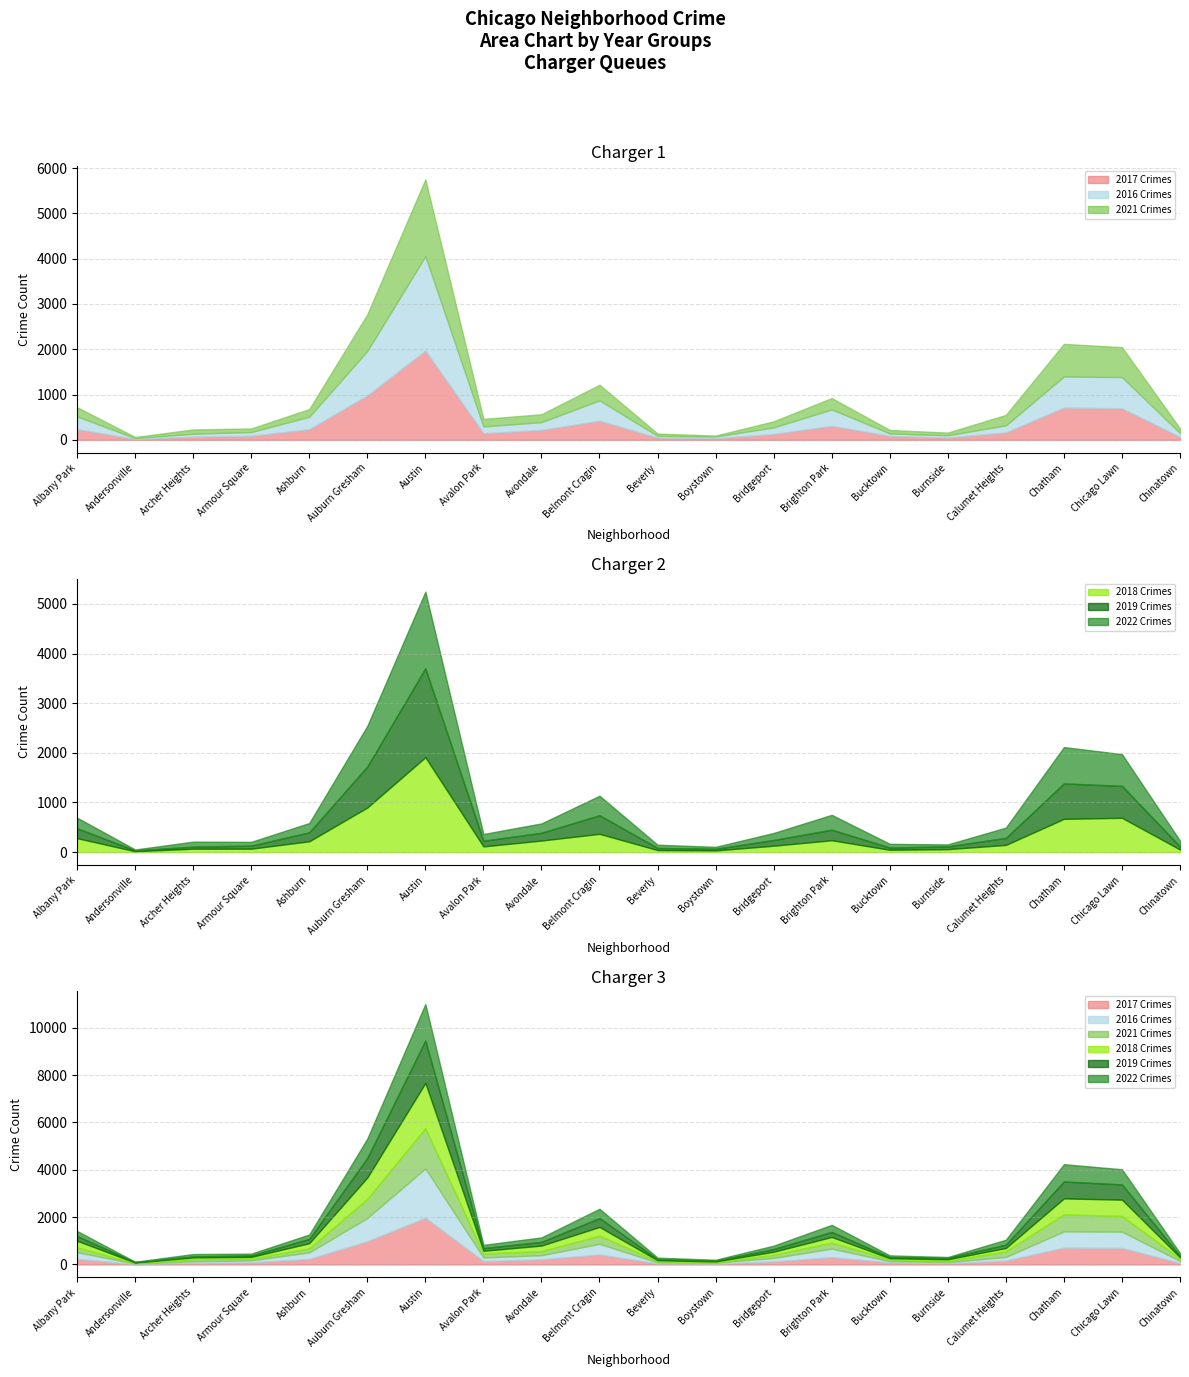

What is the label of the 20th point from the right?

Albany Park